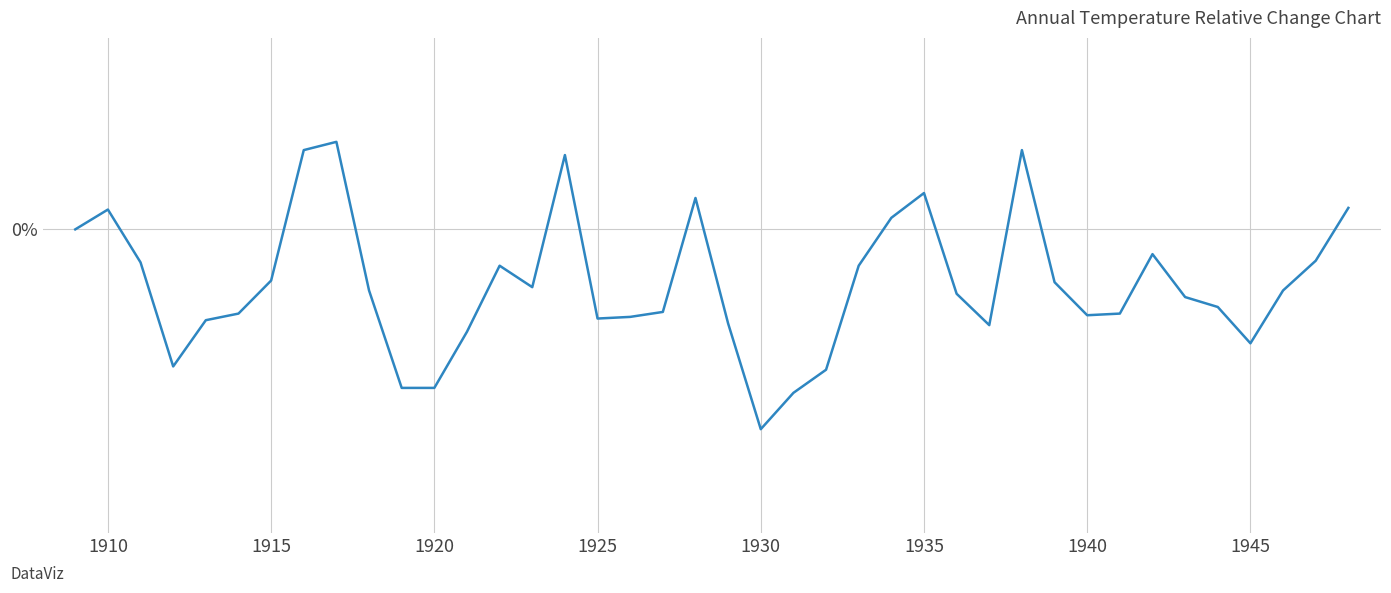

Is this an area chart (filled region under the line)?

No